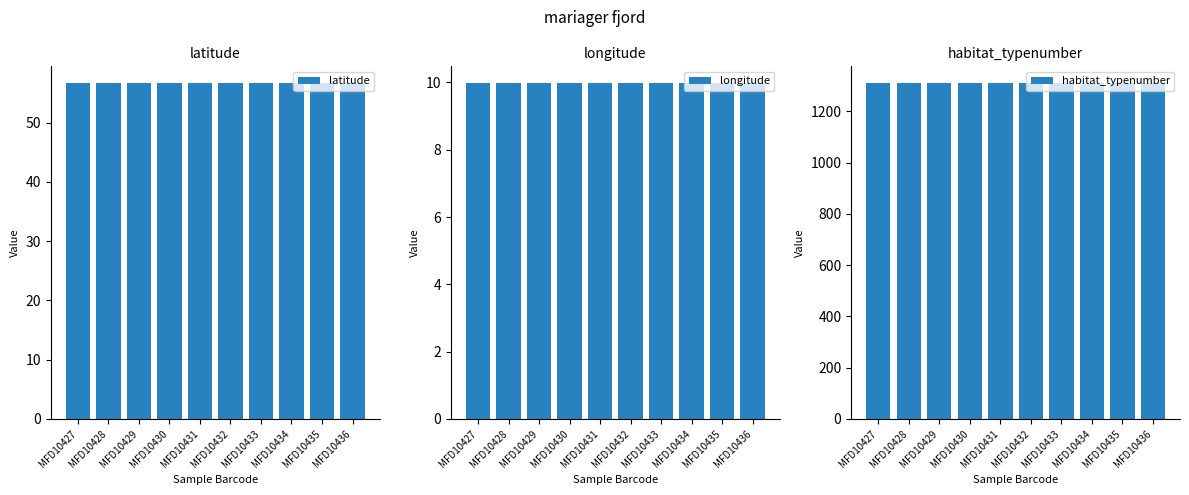

Which label corresponds to the largest value in the chart?

MFD10427